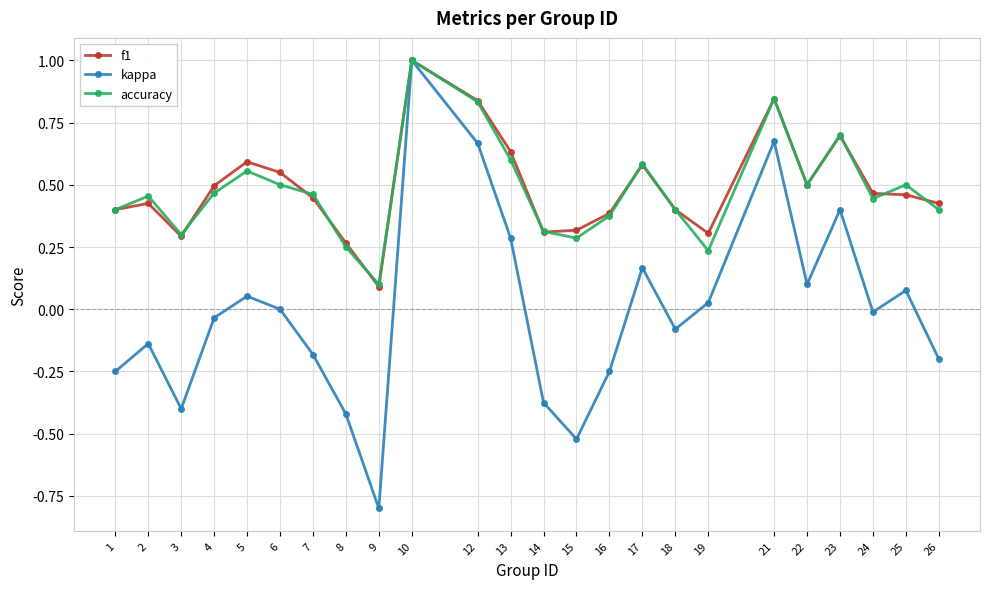

What is the total value across all series at 25?

1.0